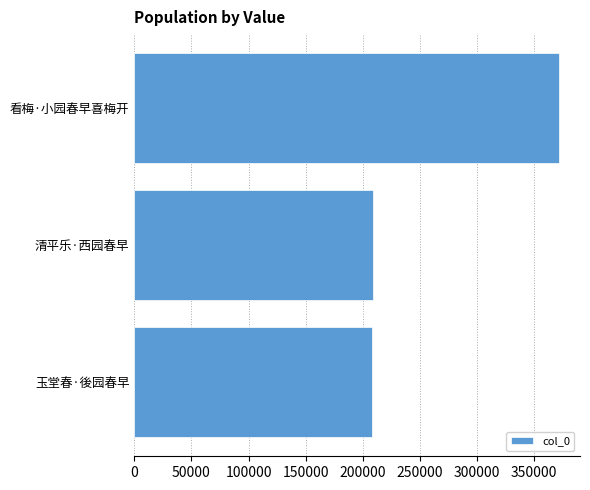

How many categories are shown in the chart?

3